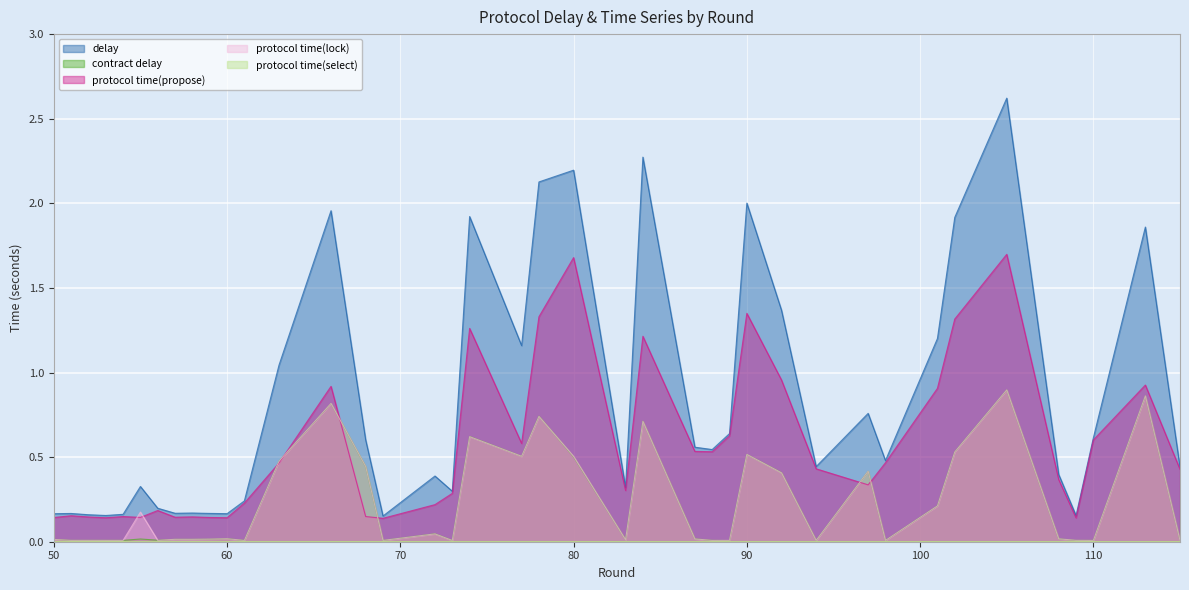

At how many categories does at least one series exceed 0?

40